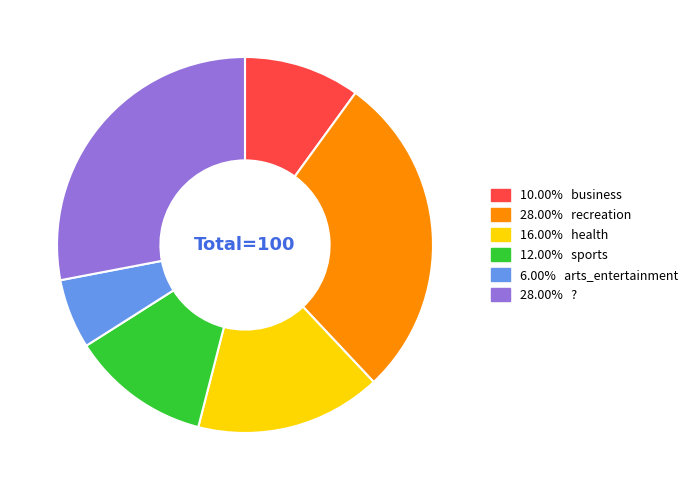

Is there any slice that represents more than half of the pie?

No